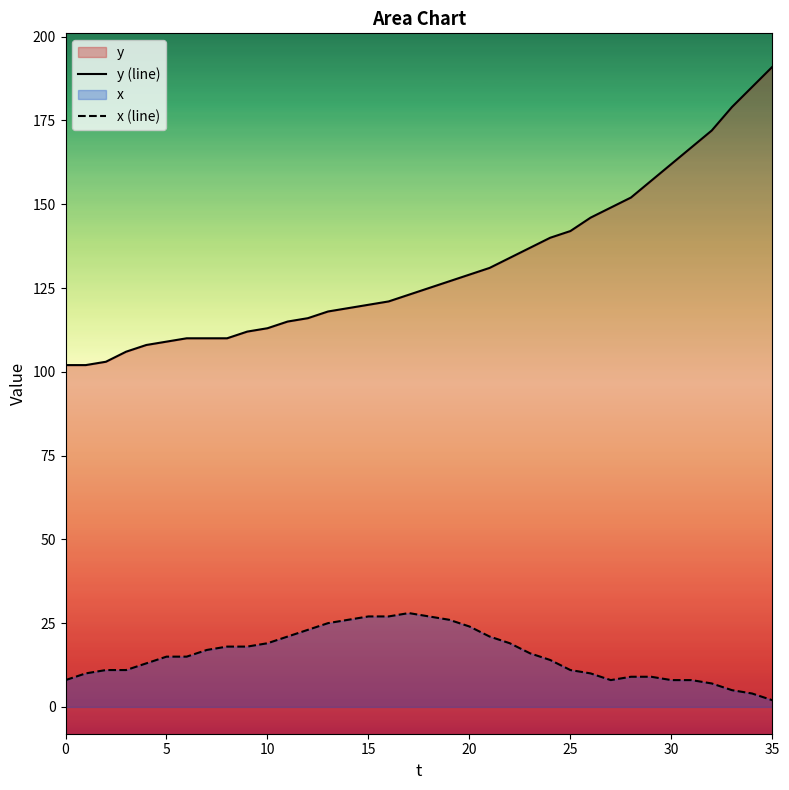

What is the difference between the maximum and minimum values in the x (line) series?

26